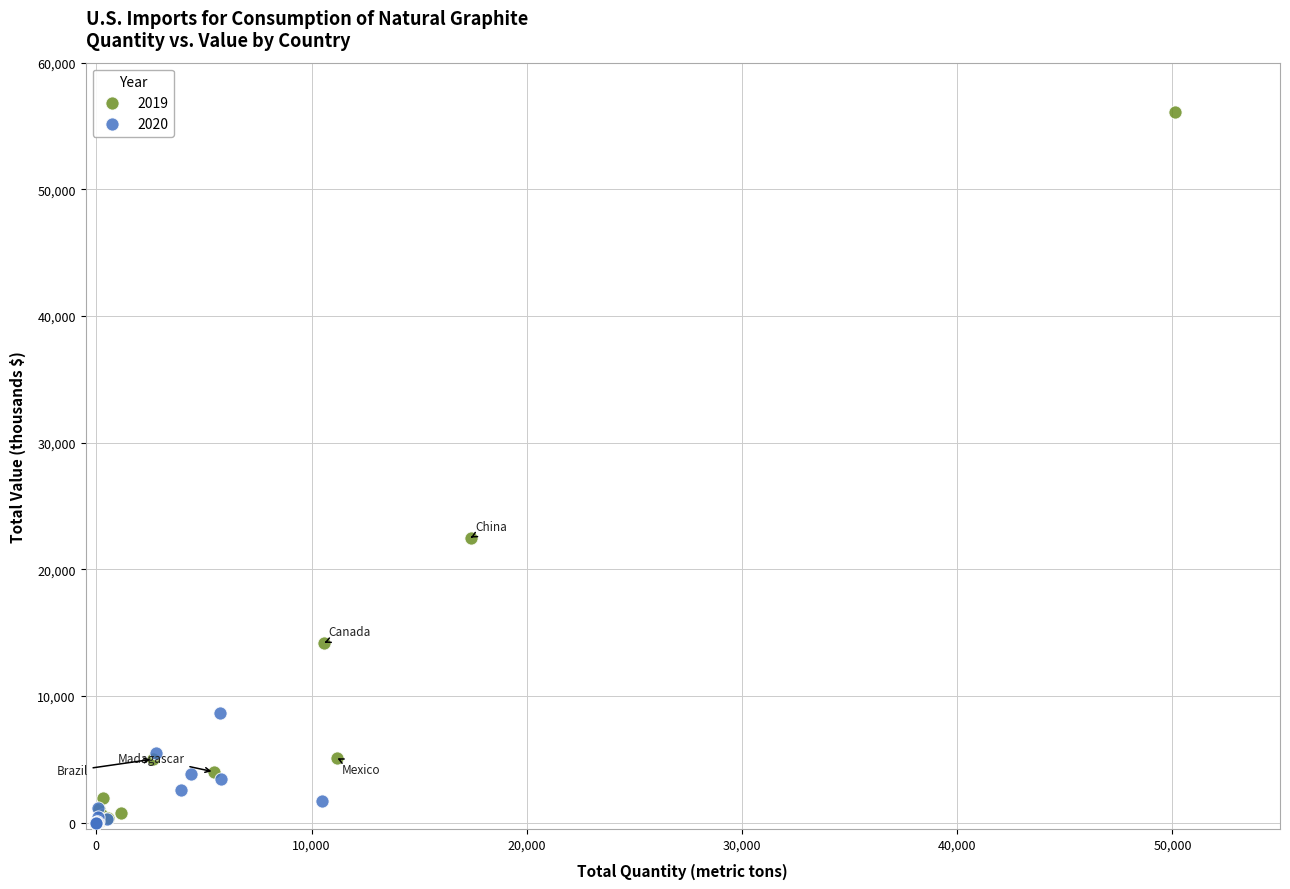

Which series has the largest Y range (max minus min)?

2019